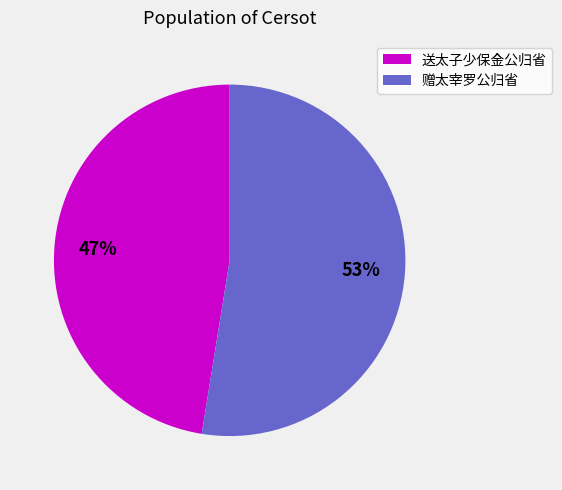

How many slices are in this pie chart?

2